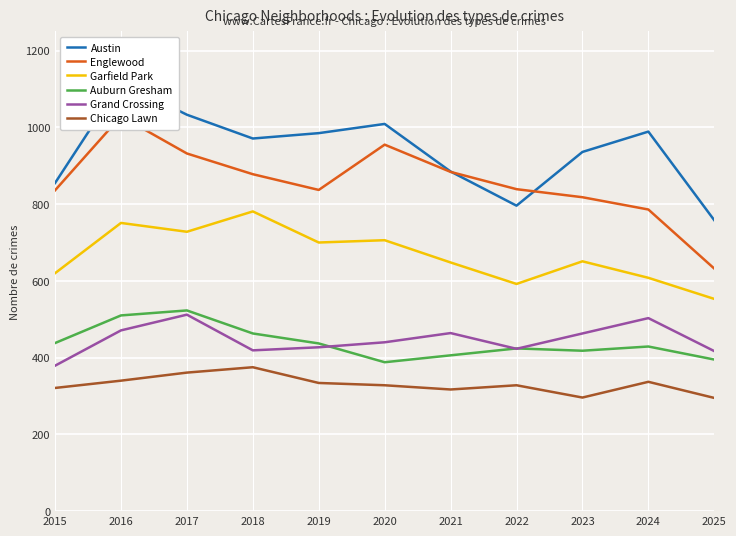

True or false: Garfield Park and Grand Crossing cross at least once.

False